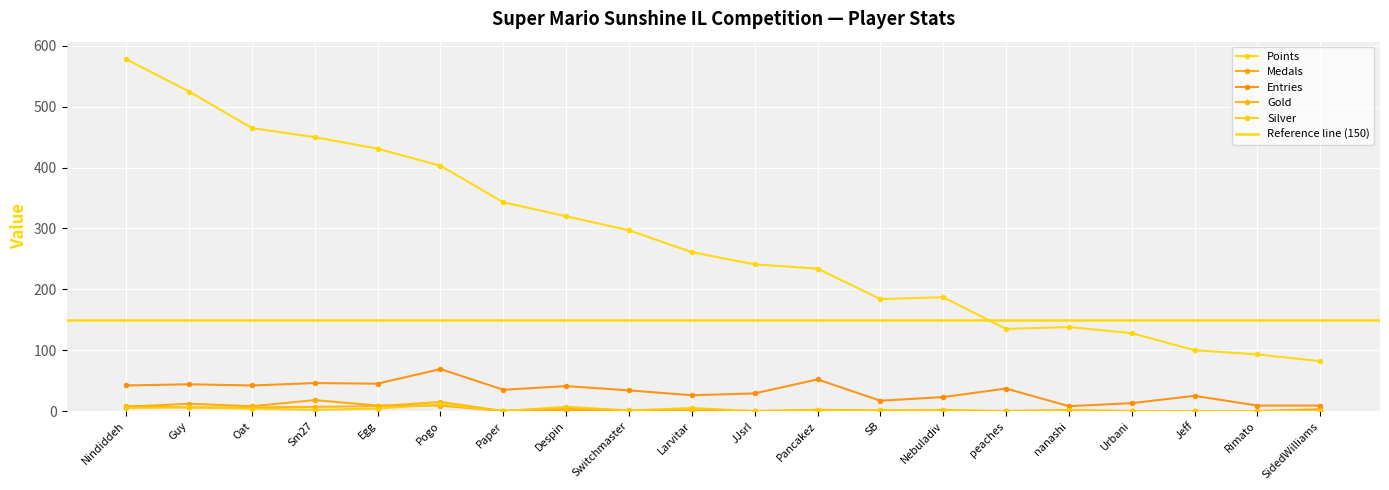

The value of Silver at SB is 1. True or false?

True